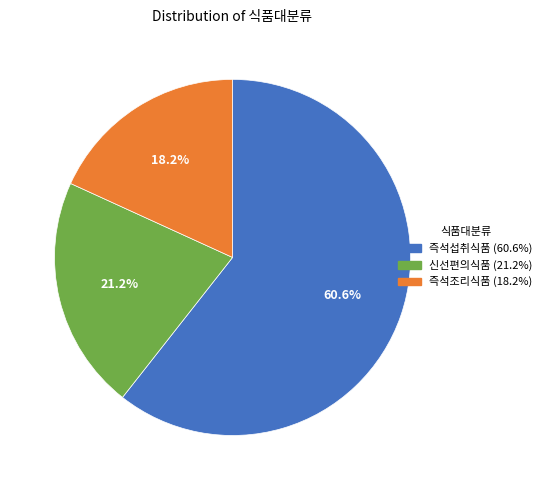

How many slices are in this pie chart?

3